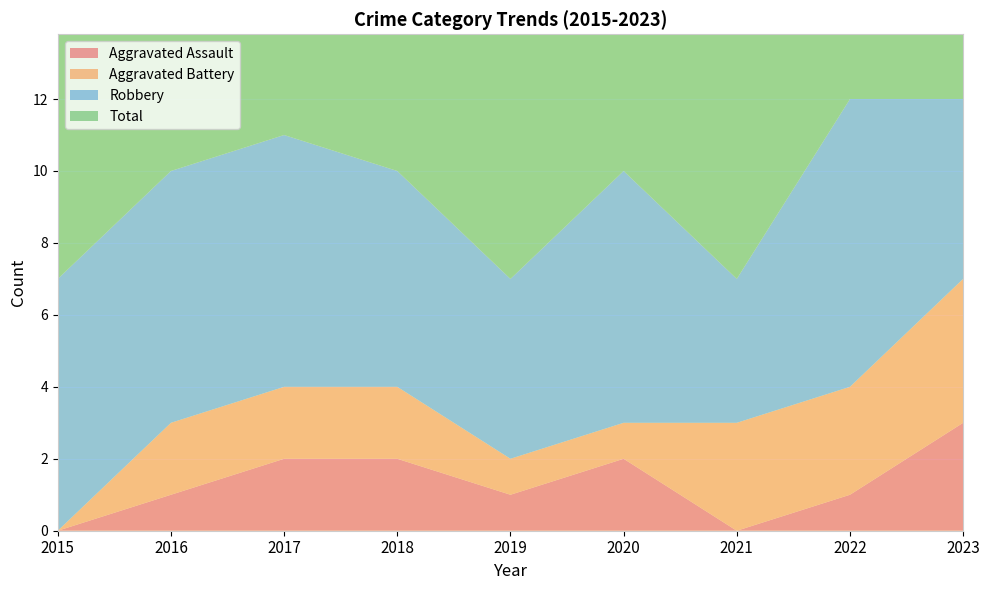

Reading right to left, list all the values displayed in this chart.

Aggravated Assault: 2023=3	2022=1	2021=0	2020=2	2019=1	2018=2	2017=2	2016=1	2015=0
Aggravated Battery: 2023=4	2022=3	2021=3	2020=1	2019=1	2018=2	2017=2	2016=2	2015=0
Robbery: 2023=5	2022=8	2021=4	2020=7	2019=5	2018=6	2017=7	2016=7	2015=7
Total: 2023=12	2022=12	2021=7	2020=10	2019=7	2018=10	2017=11	2016=10	2015=7